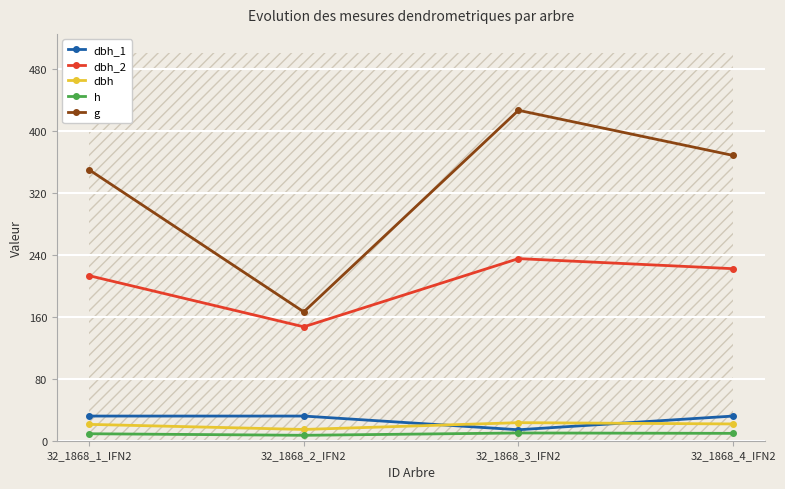

Which series has the largest total across all categories?

g